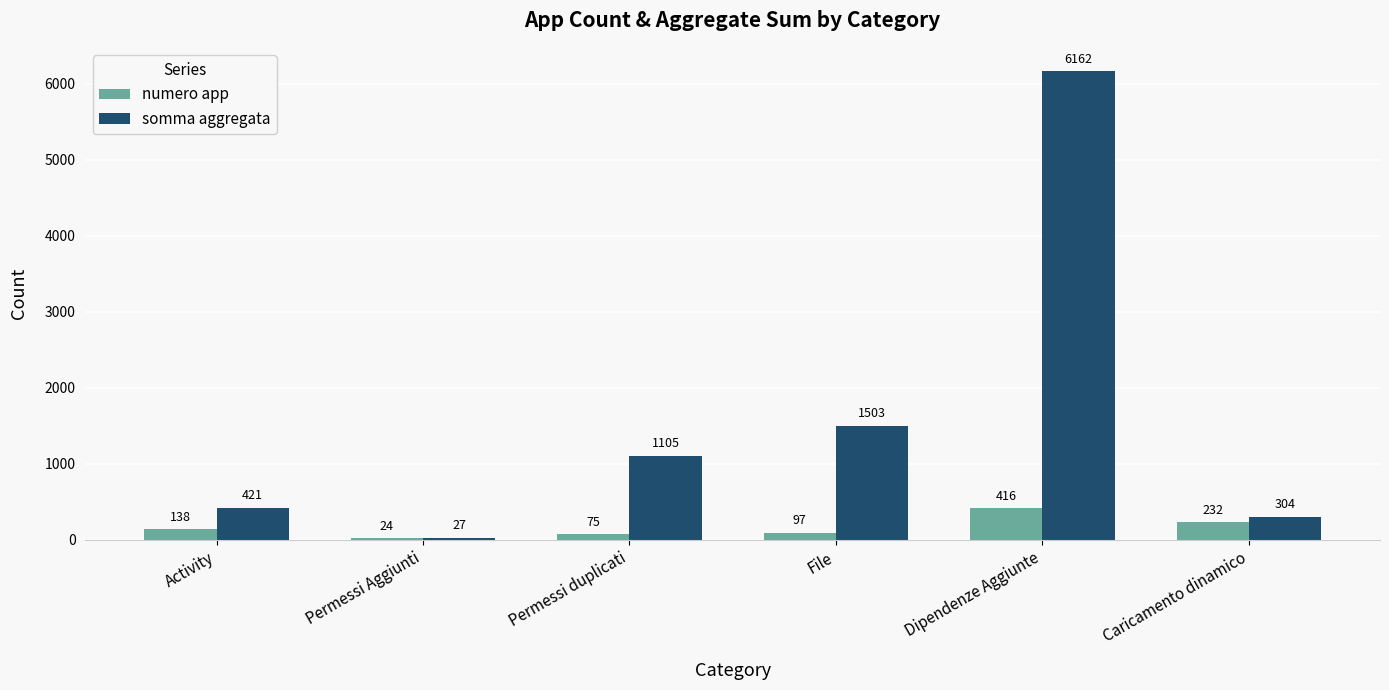

Reading left to right, list all the values displayed in this chart.

numero app: 138	24	75	97	416	232
somma aggregata: 421	27	1105	1503	6162	304